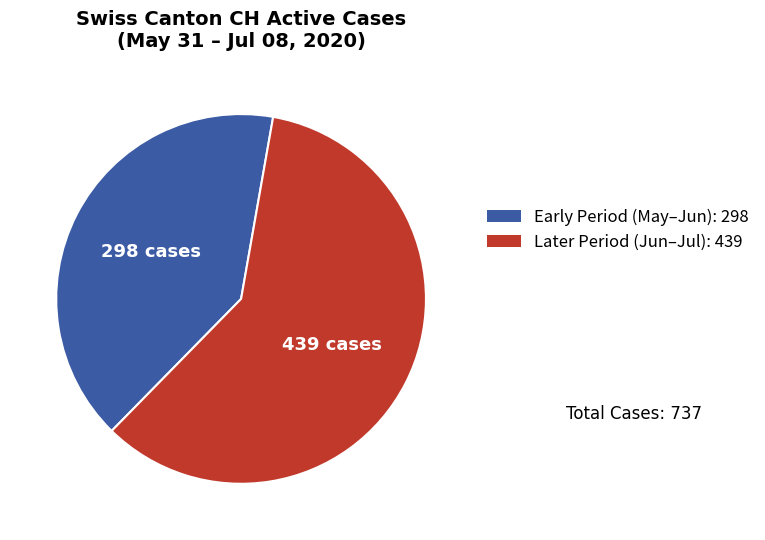

Is there any slice that represents more than half of the pie?

Yes